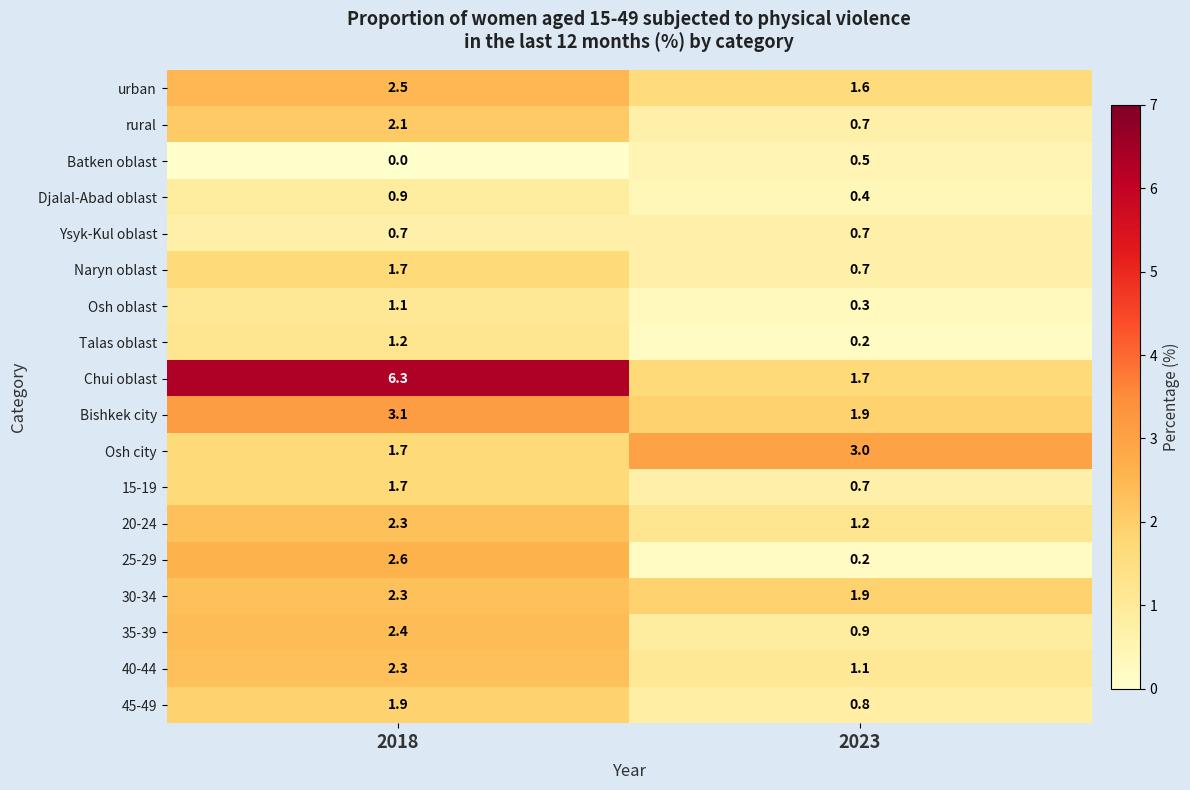

What is the lowest value of the Osh oblast series?

0.3